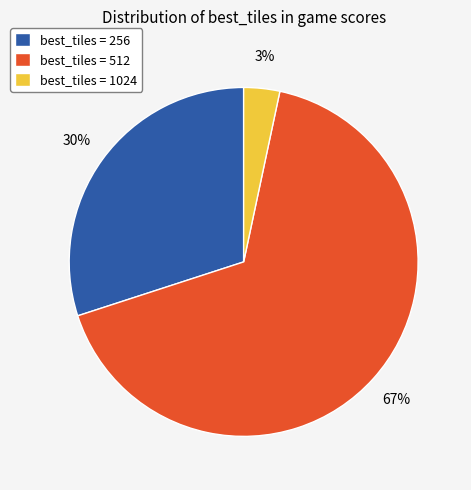

Is the sum of best_tiles = 1024 and best_tiles = 512 greater than half?

Yes